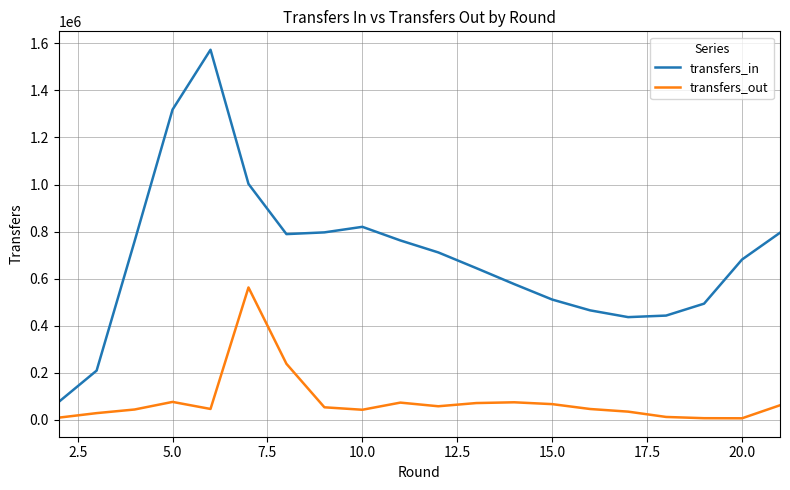

Which series has the largest total across all categories?

transfers_in